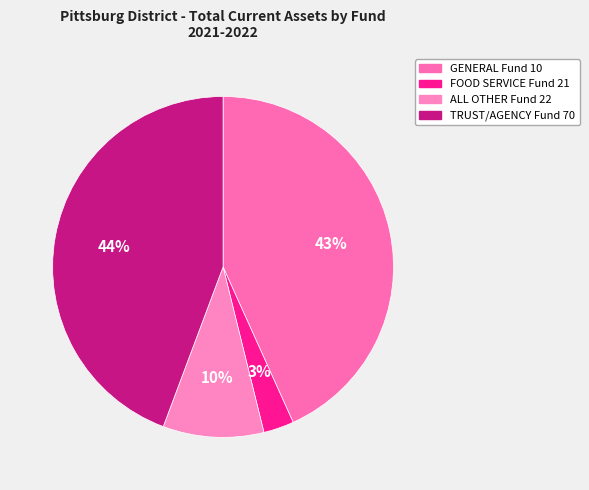

Which slice is the largest?

TRUST/AGENCY Fund 70